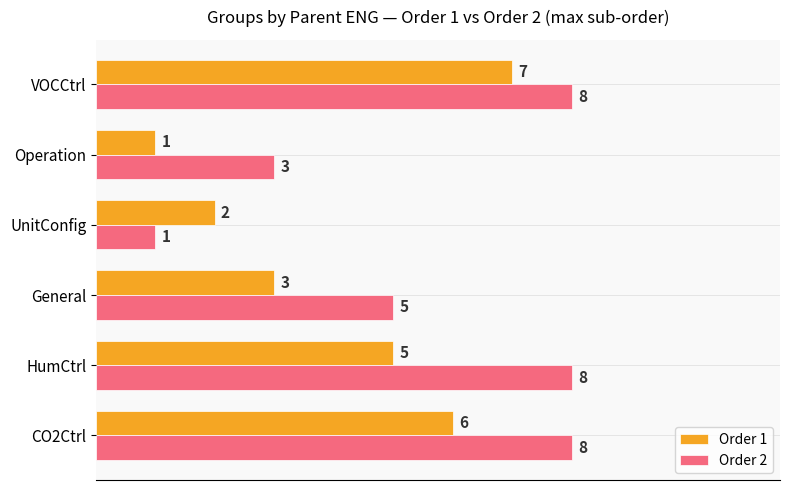

At HumCtrl, list the series in order from smallest to largest.

Order 1, Order 2